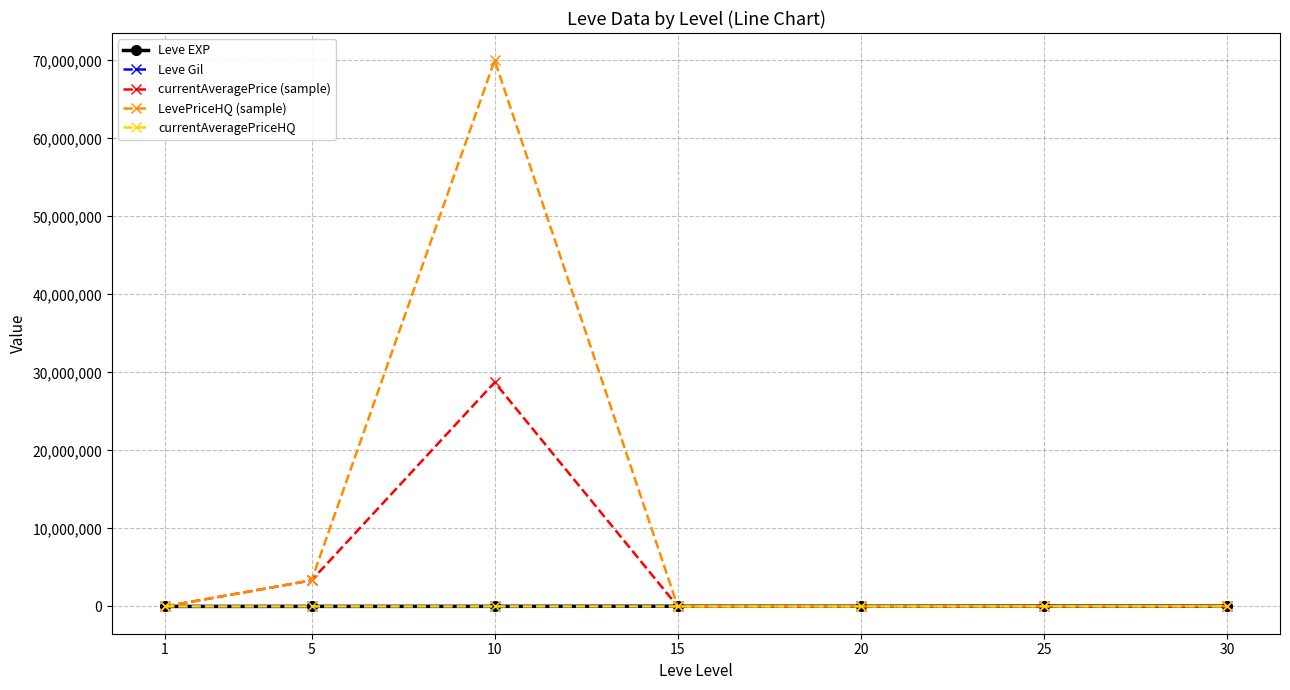

What is the total value across all series at 5?

6683841